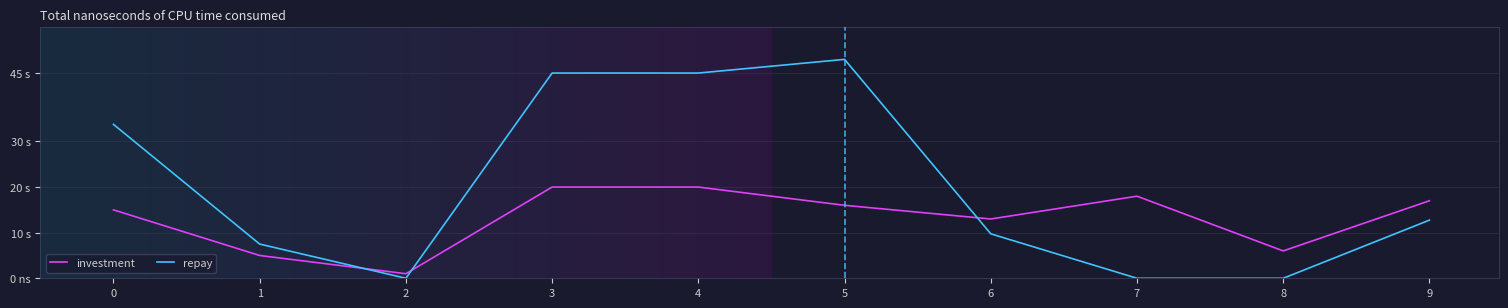

What is the approximate value of repay at 3?

45.0